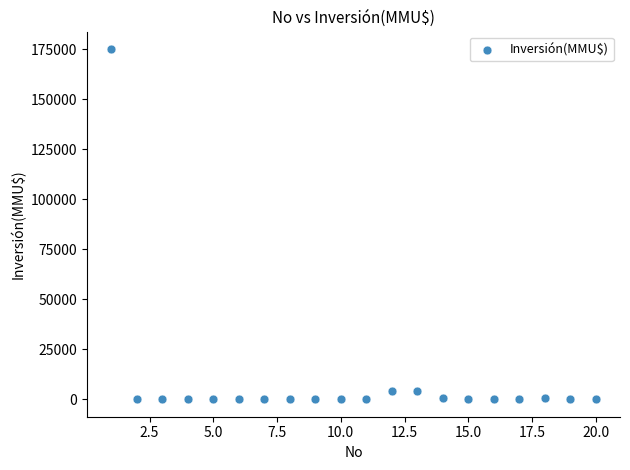

What is the range of X values (max minus min)?

19